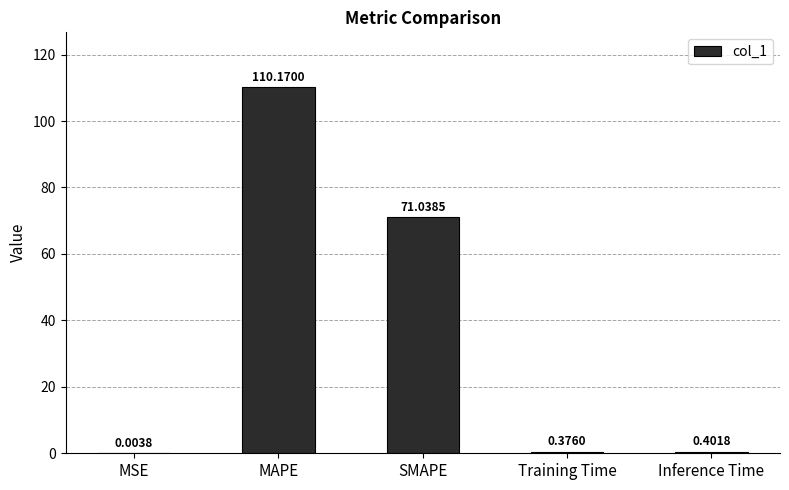

The value at SMAPE is 99.6. True or false?

False